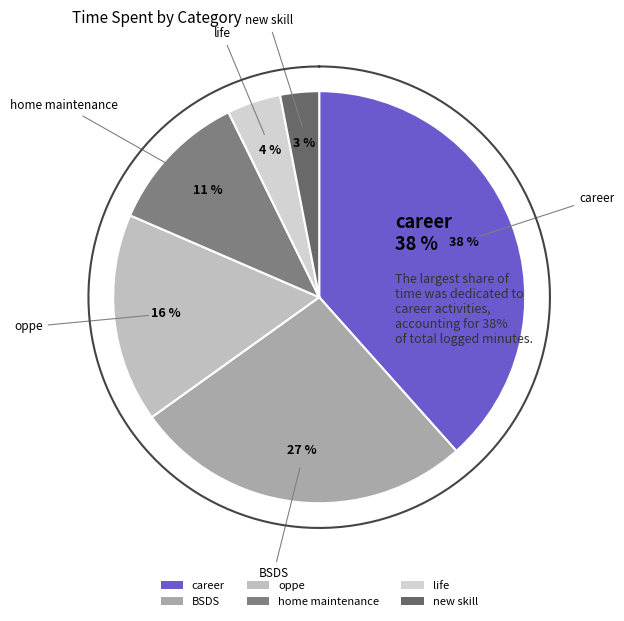

How many segments does this pie chart have?

6